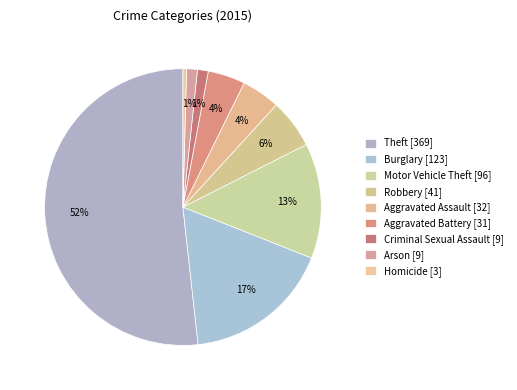

Approximately how many times larger is the value at Aggravated Assault compared to Aggravated Battery?

1.0